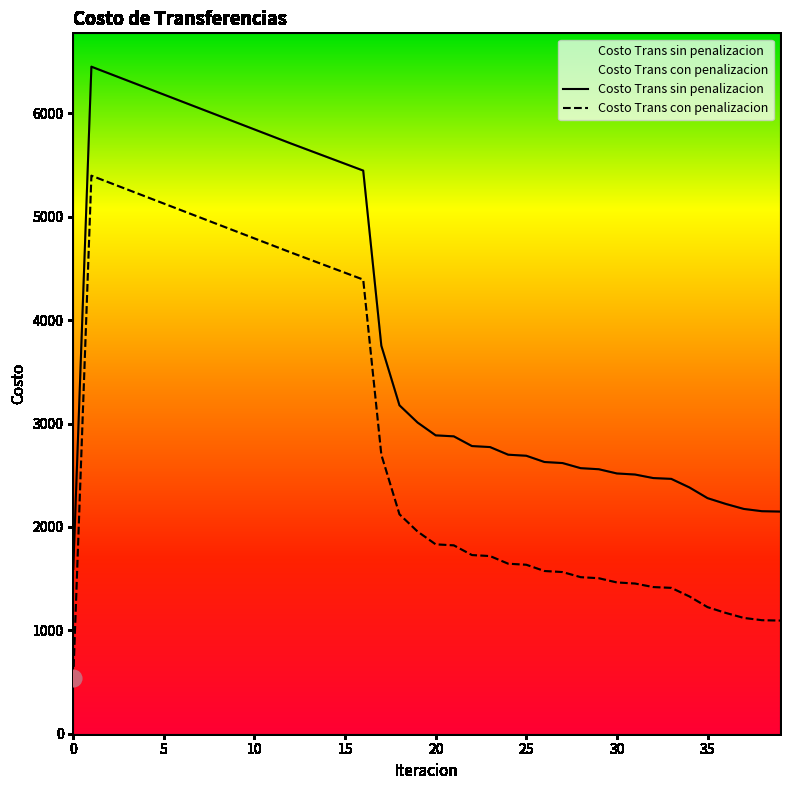

What is the total value across all series at 22?

4511.1